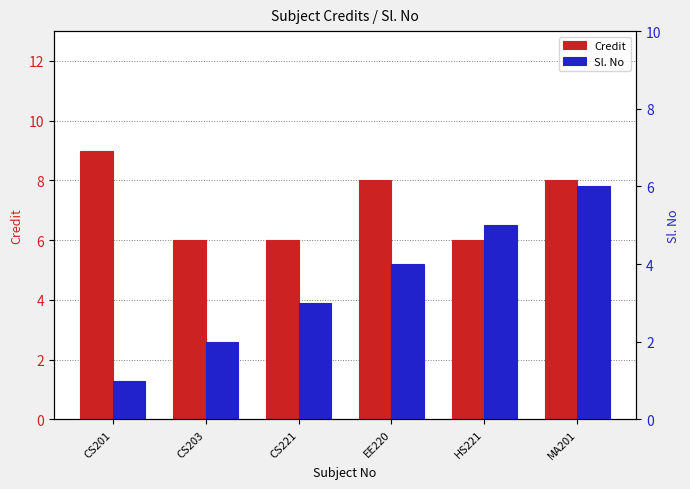

Between EE220 and HS221, which is larger?

EE220